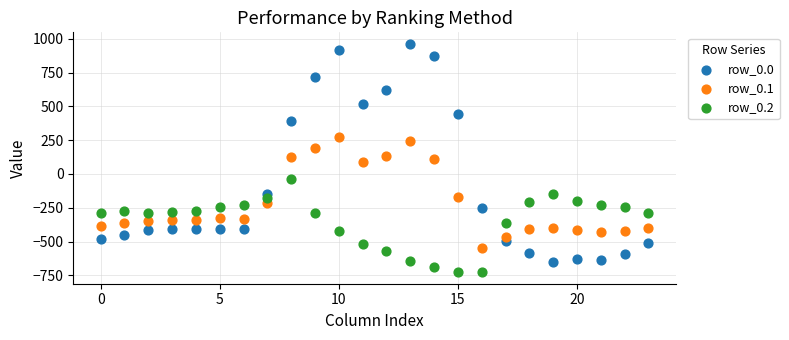

Across all data points, what is the range of Y values (max minus min)?

1689.3